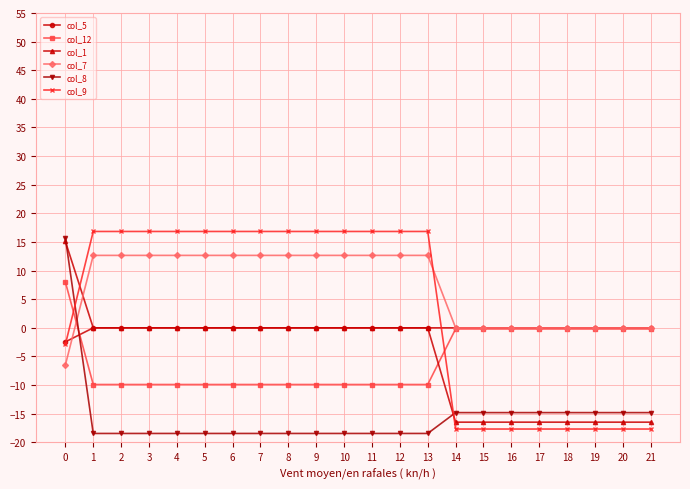

How many lines are shown in the chart?

6